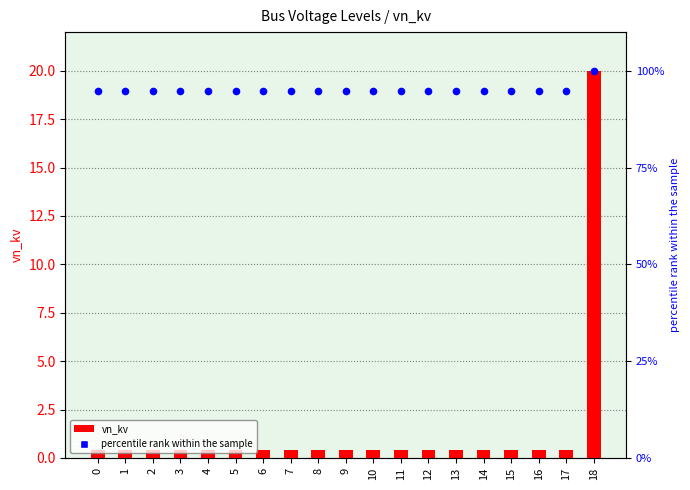

Which series has the largest total across all categories?

percentile rank within the sample